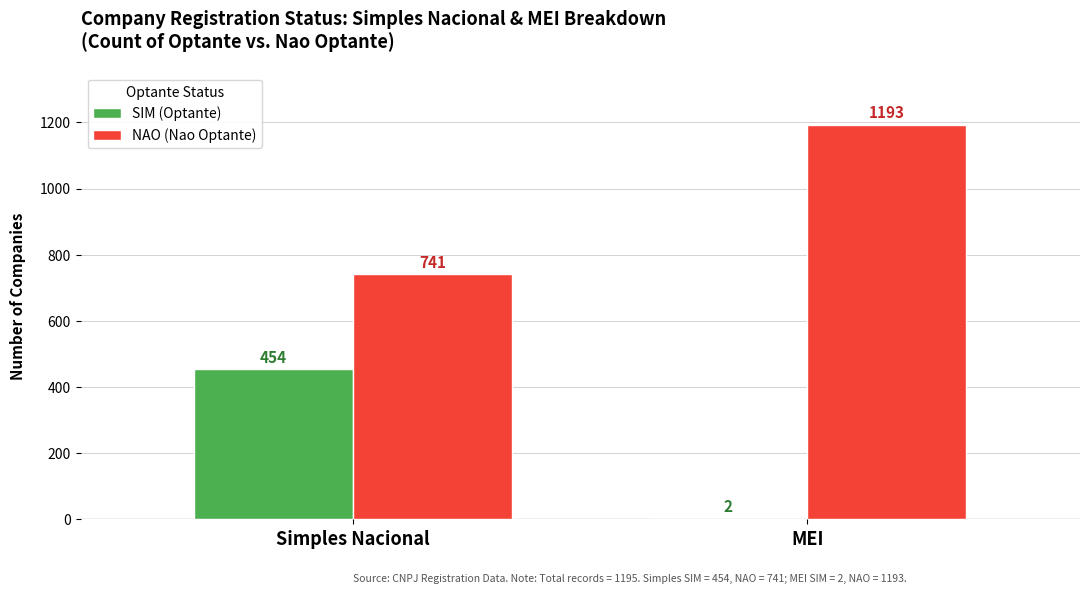

True or false: NAO (Nao Optante) has a value of 741 at Simples Nacional.

True